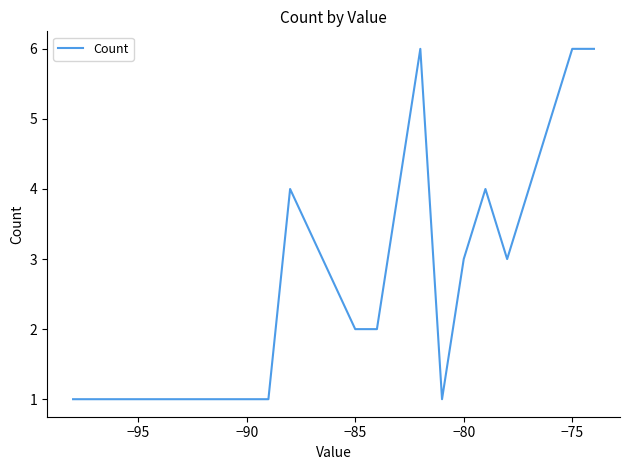

What is the difference between the maximum and minimum values?

5